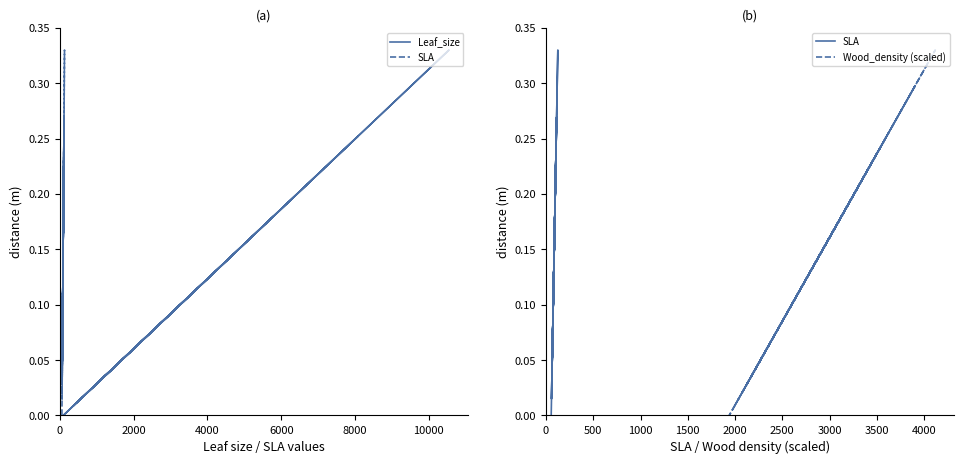

Does the chart display data point markers on the line(s)?

No